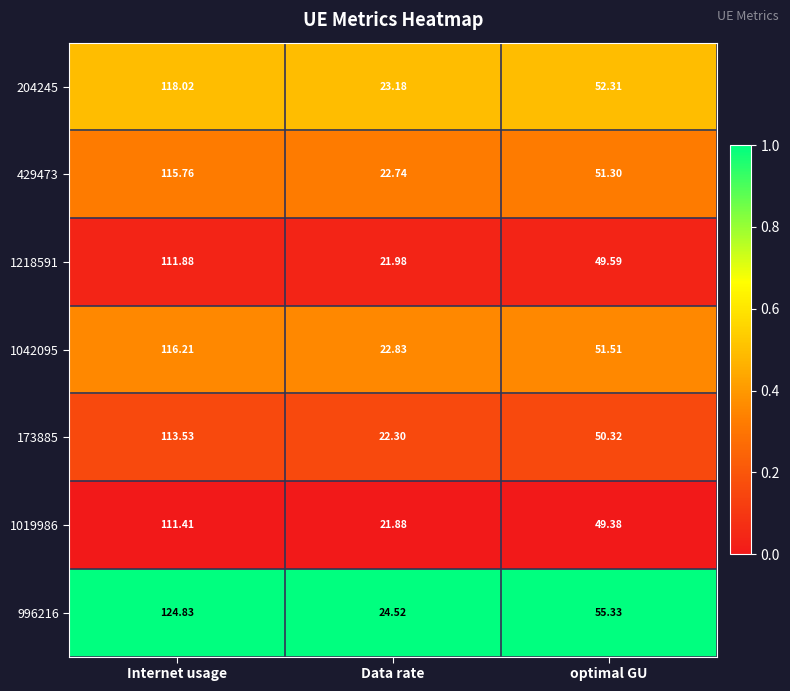

At which label does 429473 reach its peak?

Internet usage